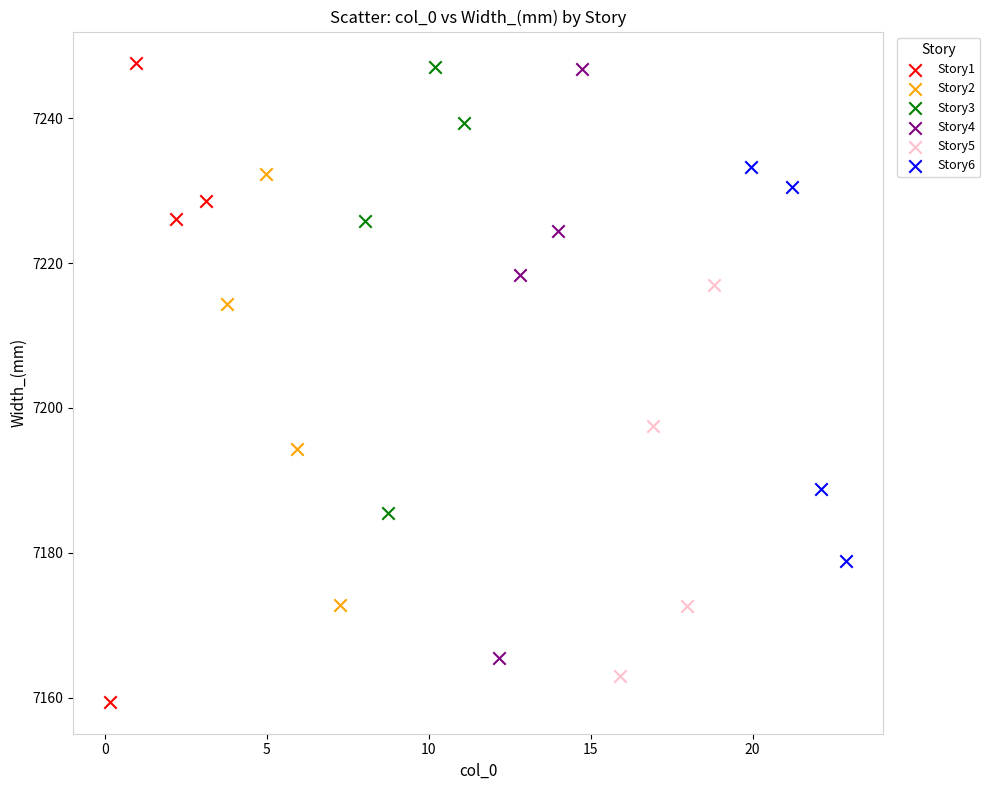

Which series has the widest spread of Y values?

Story1